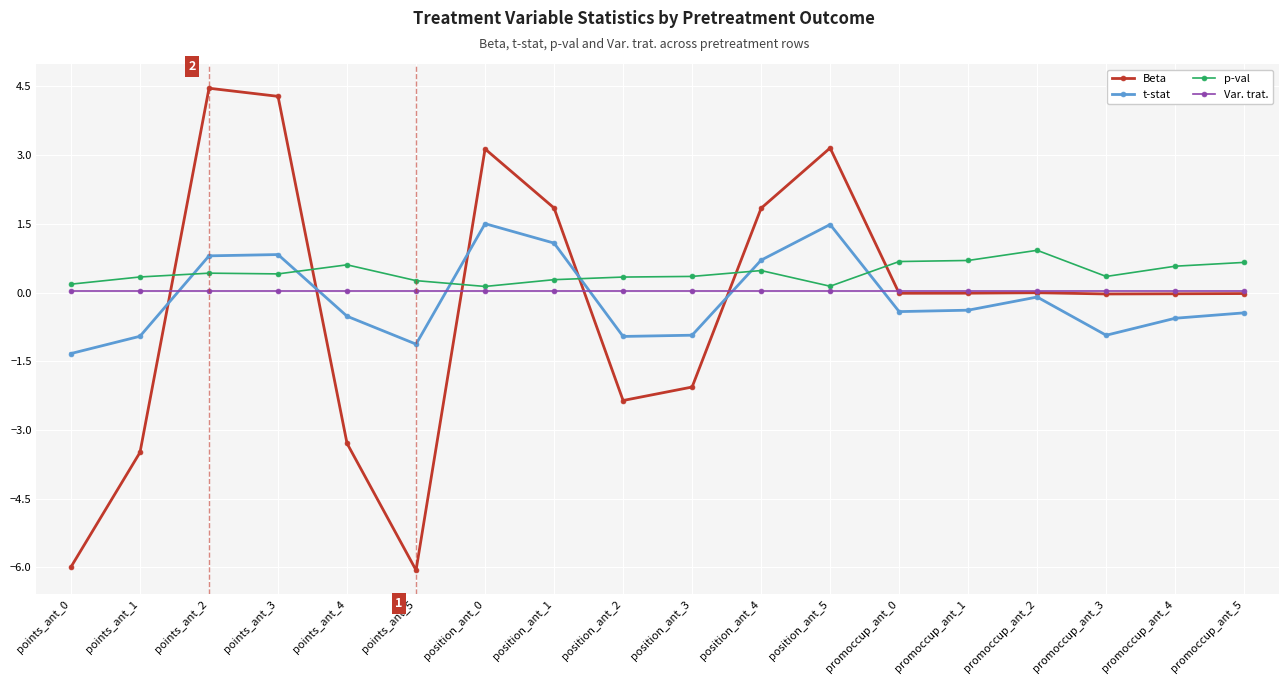

What is the total value across all series at points_ant_2?

5.7